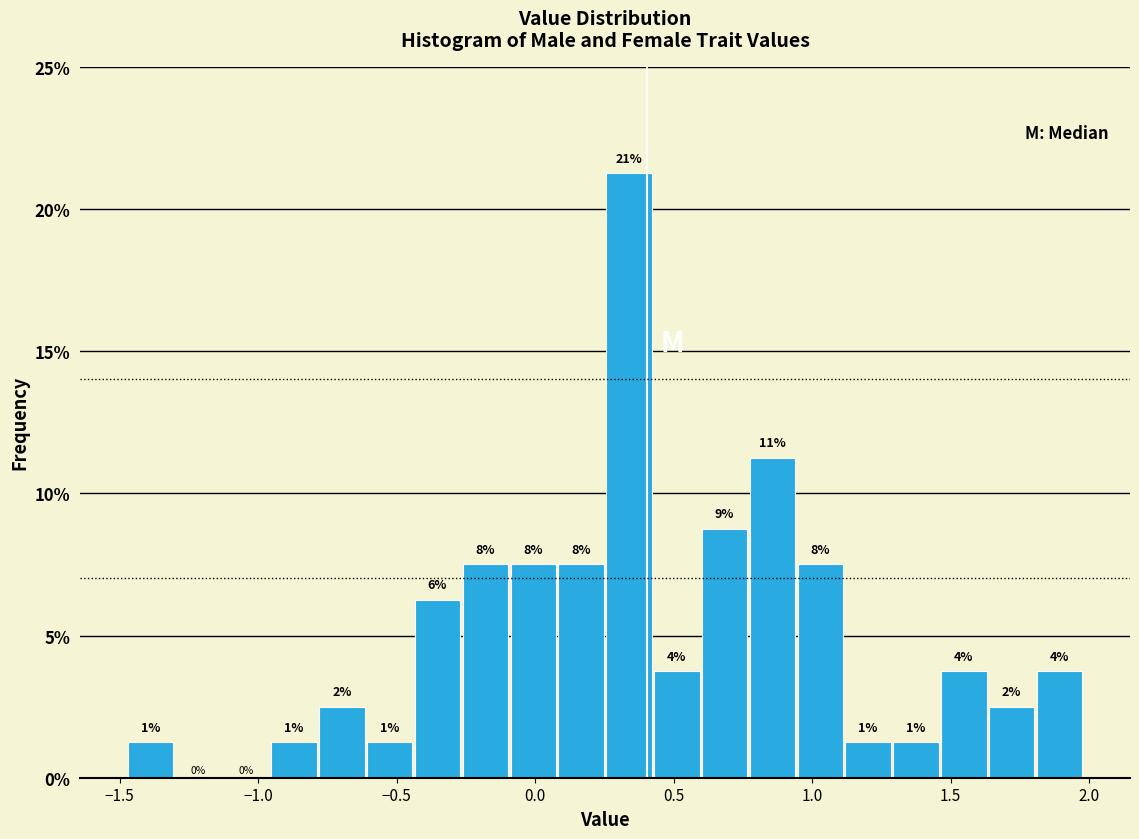

Around what value on the x-axis is the tallest bar? Give the approximate position of its centre, as read against the axis.

0.35